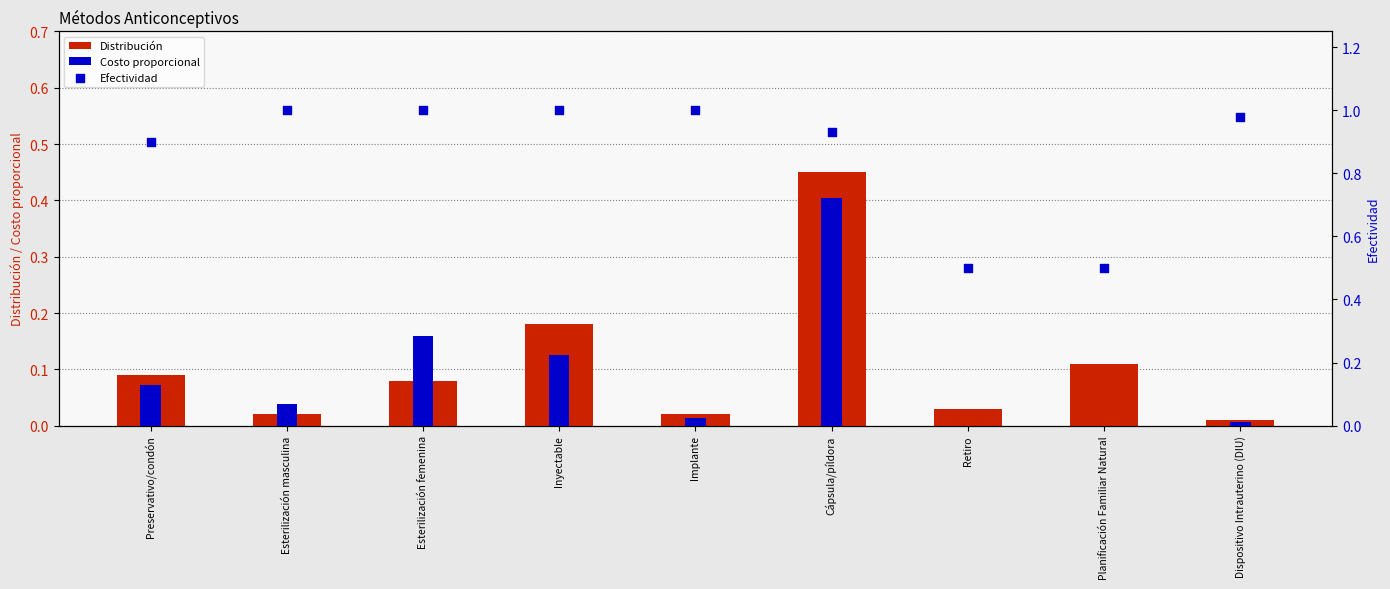

Which series reaches the maximum Y coordinate?

Efectividad